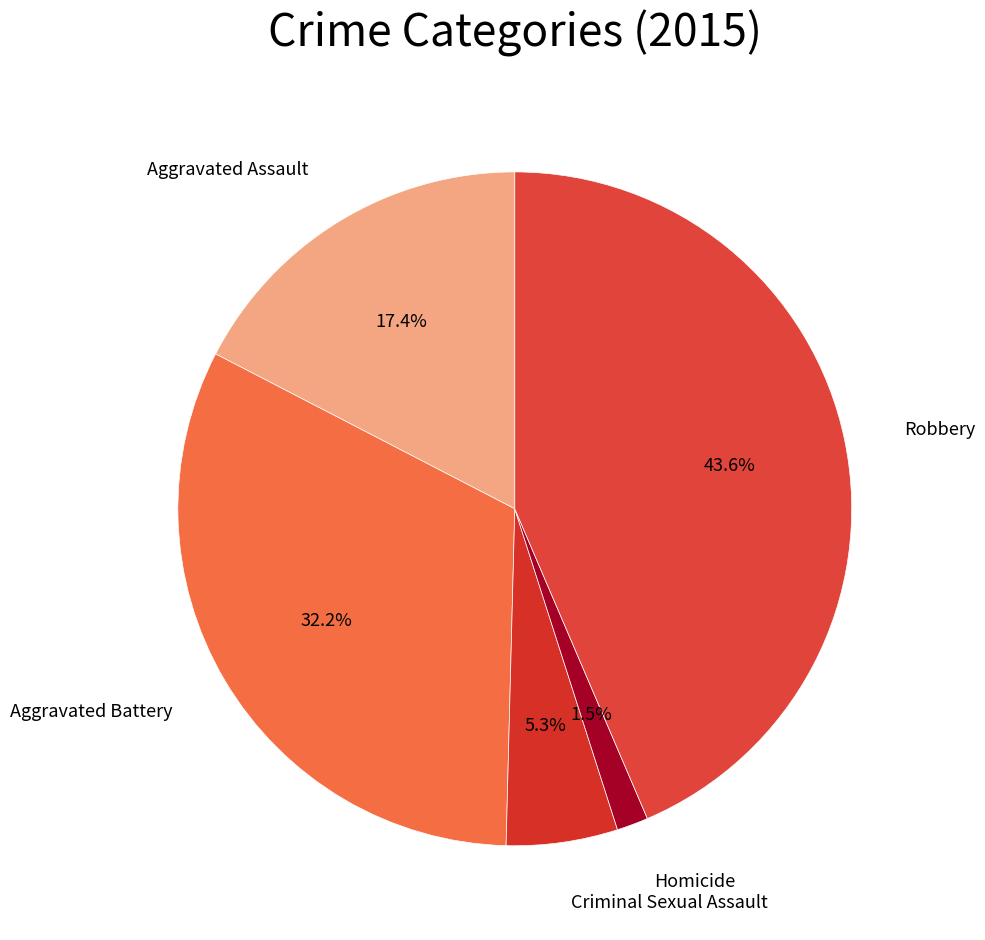

To the nearest percent, what is the difference between the largest and smallest slice percentages?

42%